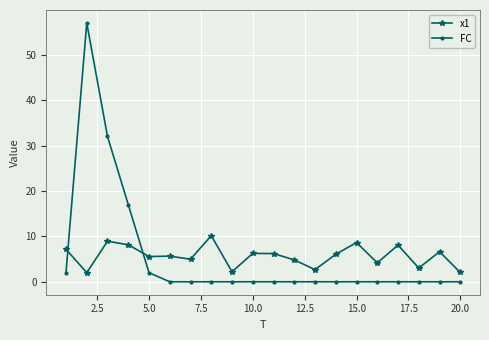

What is the difference between the maximum and minimum values in the FC series?

57.0